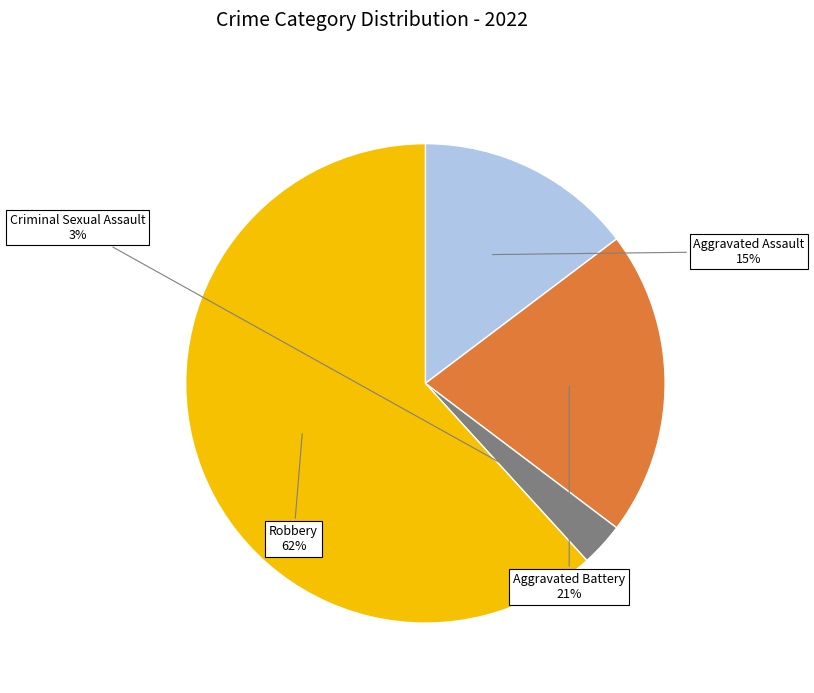

Does any single category account for the majority?

Yes